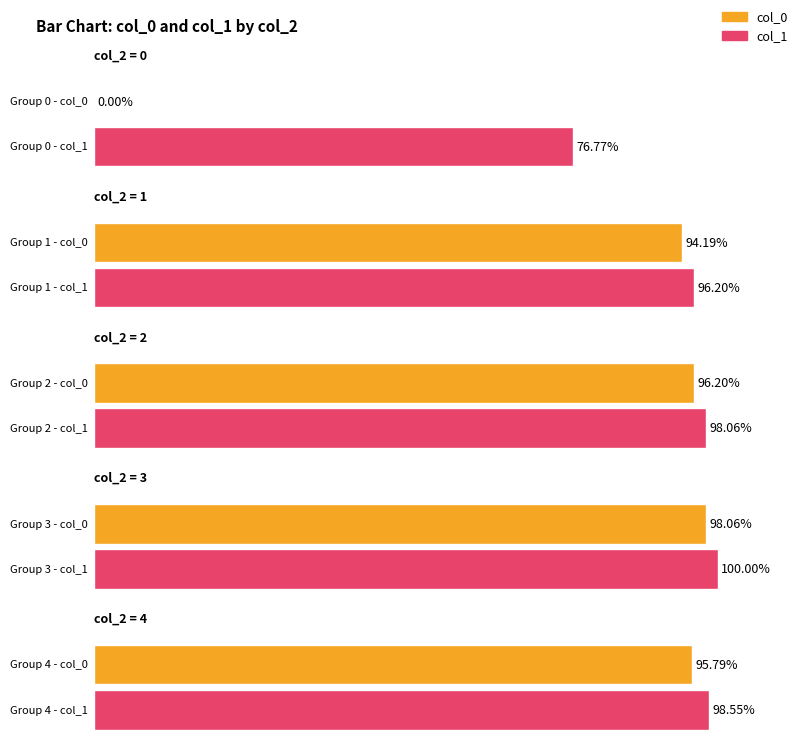

Are the bars horizontal?

Yes